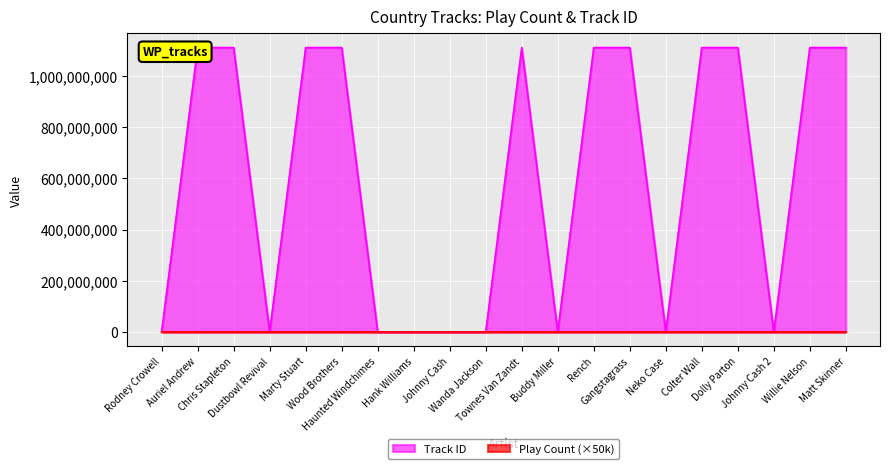

List the series in order of their overall mean, lowest first.

Play Count (×50k), Track ID